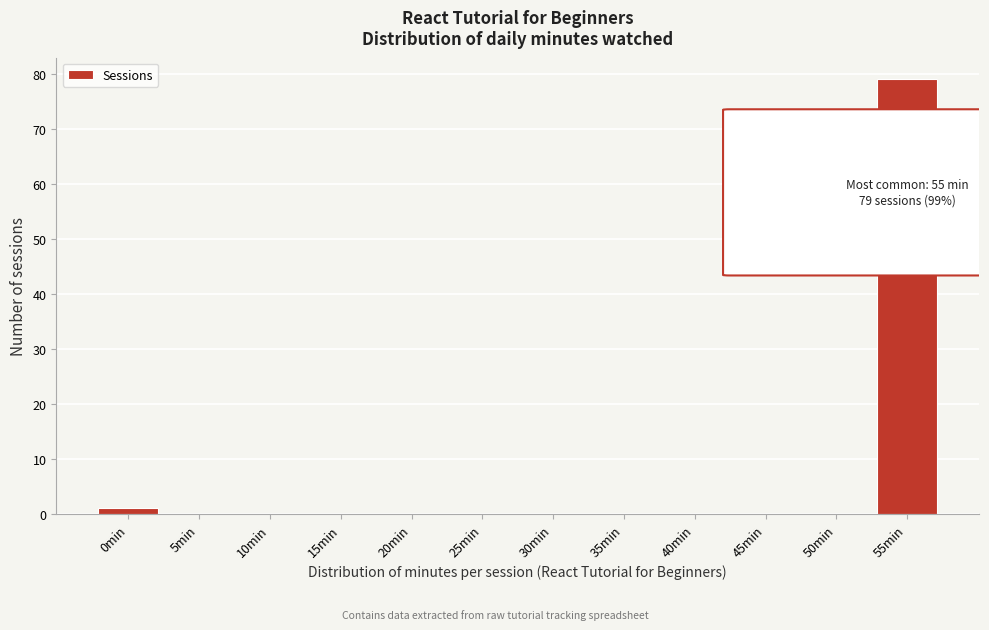

Reading left to right, extract all data points from this chart.

0min=1	5min=0	10min=0	15min=0	20min=0	25min=0	30min=0	35min=0	40min=0	45min=0	50min=0	55min=79